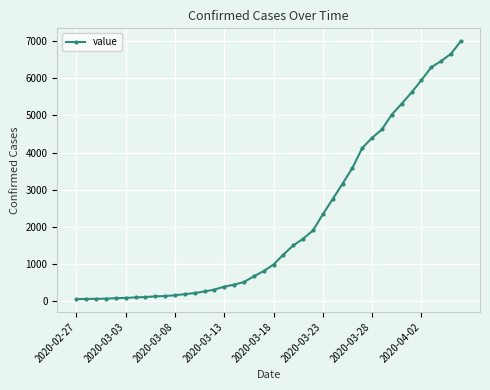

What is the maximum value shown in the chart?

6994